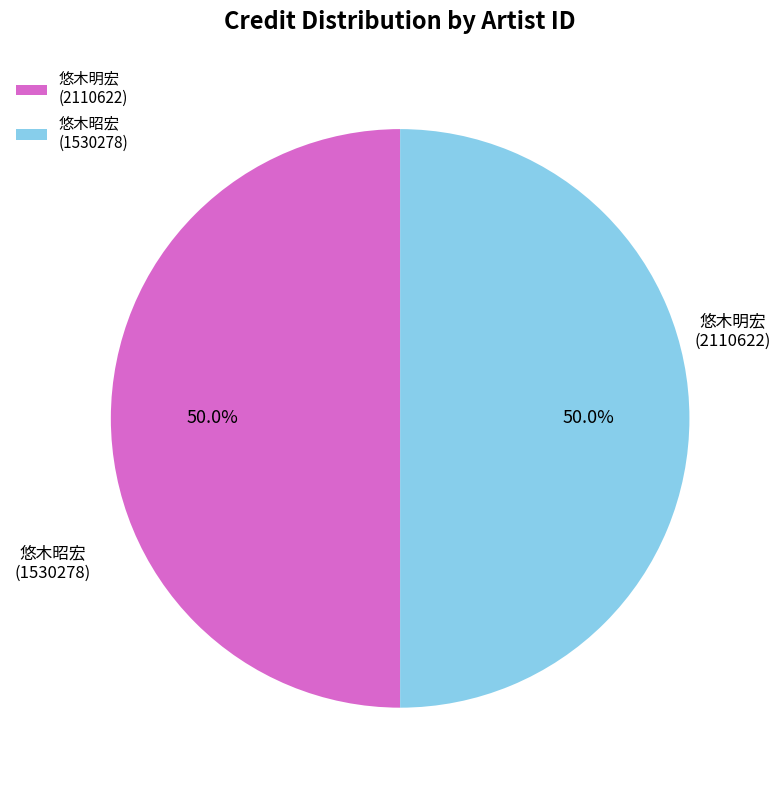

Rank the categories by value from lowest to highest.

2110622, 1530278